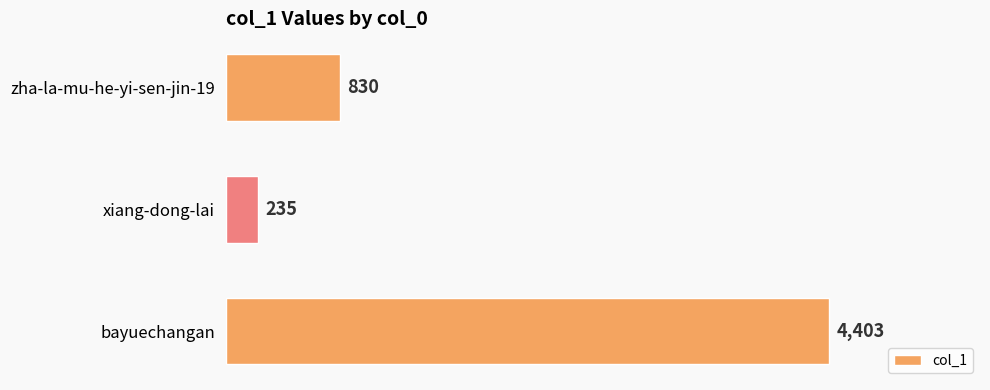

Rank the categories by value from lowest to highest.

xiang-dong-lai, zha-la-mu-he-yi-sen-jin-19, bayuechangan